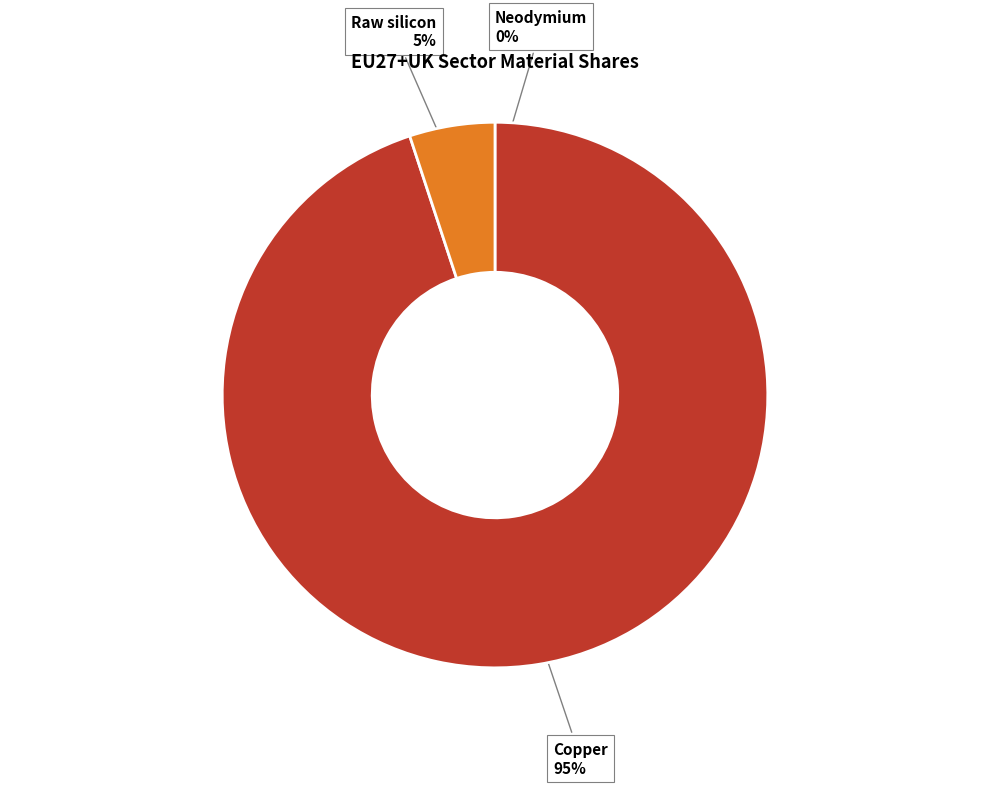

To the nearest percent, what is the difference between the largest and smallest slice percentages?

95%